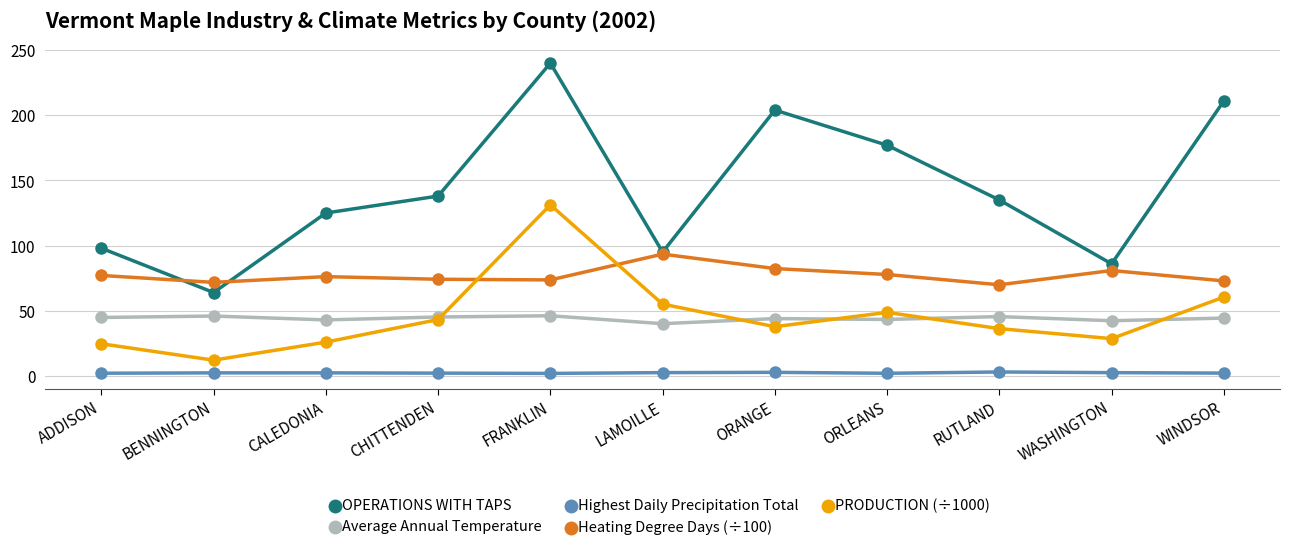

True or false: OPERATIONS WITH TAPS and Highest Daily Precipitation Total cross at least once.

False